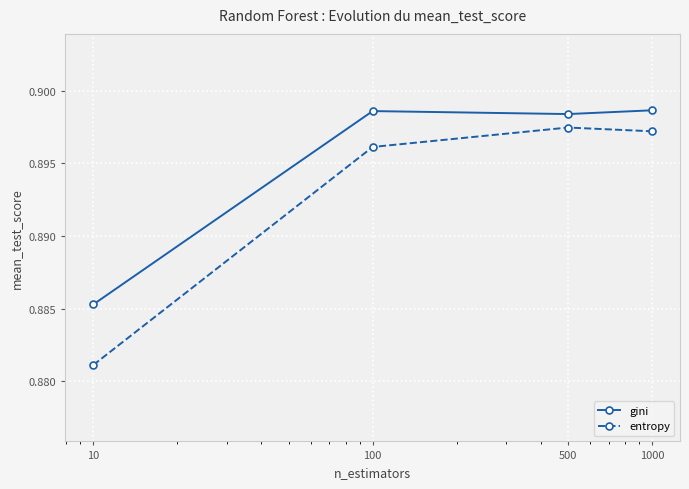

At how many categories does at least one series exceed 0?

4